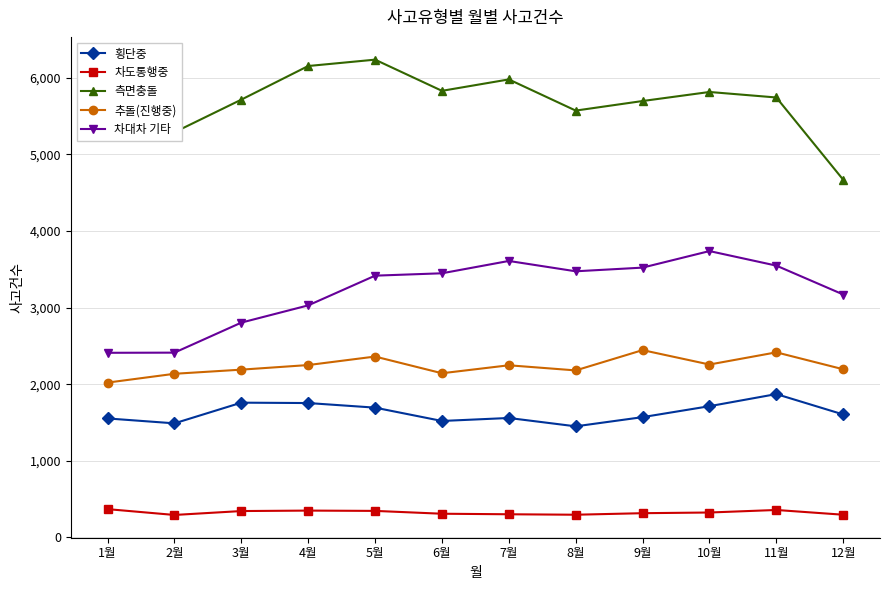

Which series changed the most between 1월 and 7월?

차대차 기타